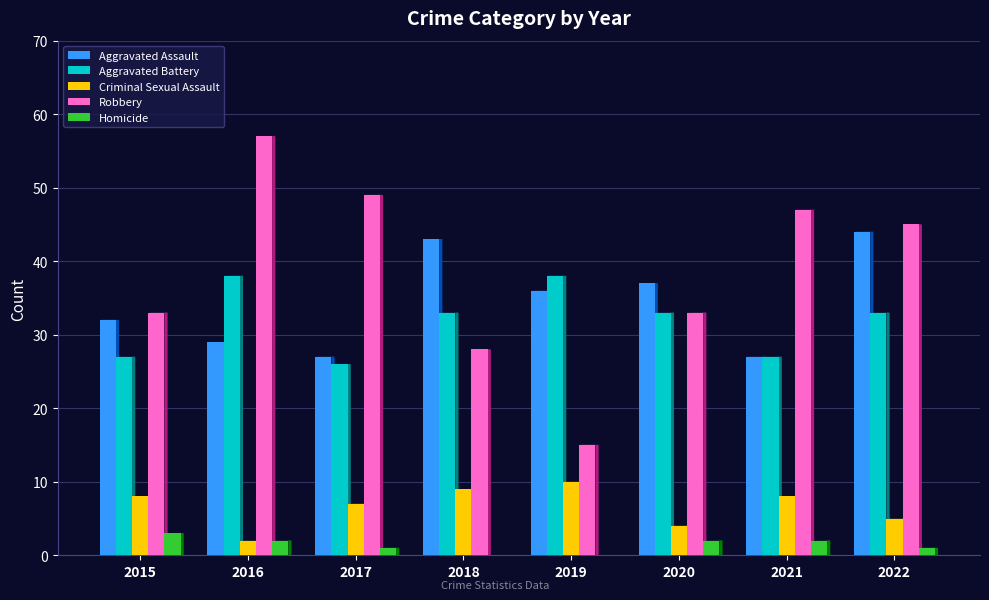

What are all the series names shown in the legend?

Aggravated Assault, Aggravated Battery, Criminal Sexual Assault, Robbery, Homicide